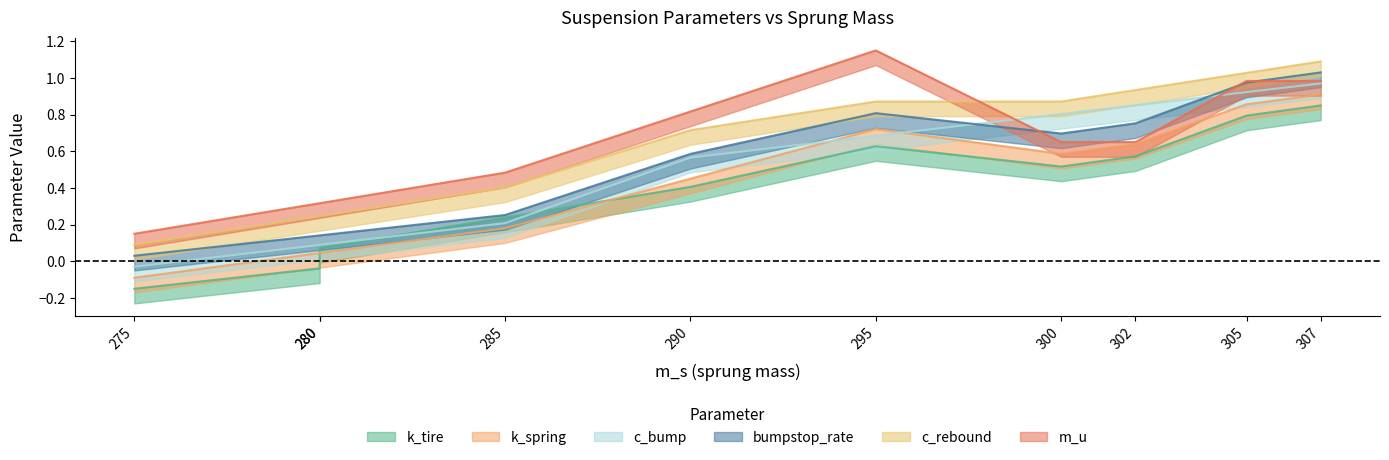

List the labels in order of k_spring value, smallest first.

275, 280, 280, 285, 290, 300, 302, 295, 305, 307